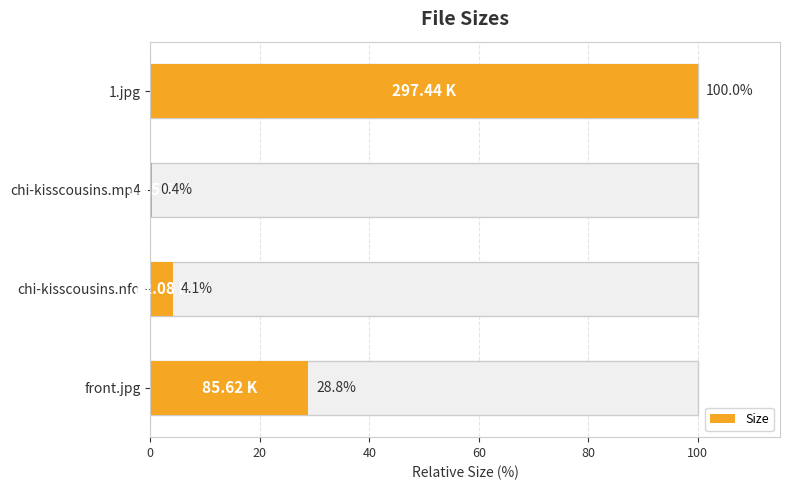

What is the greatest value displayed?

100.0